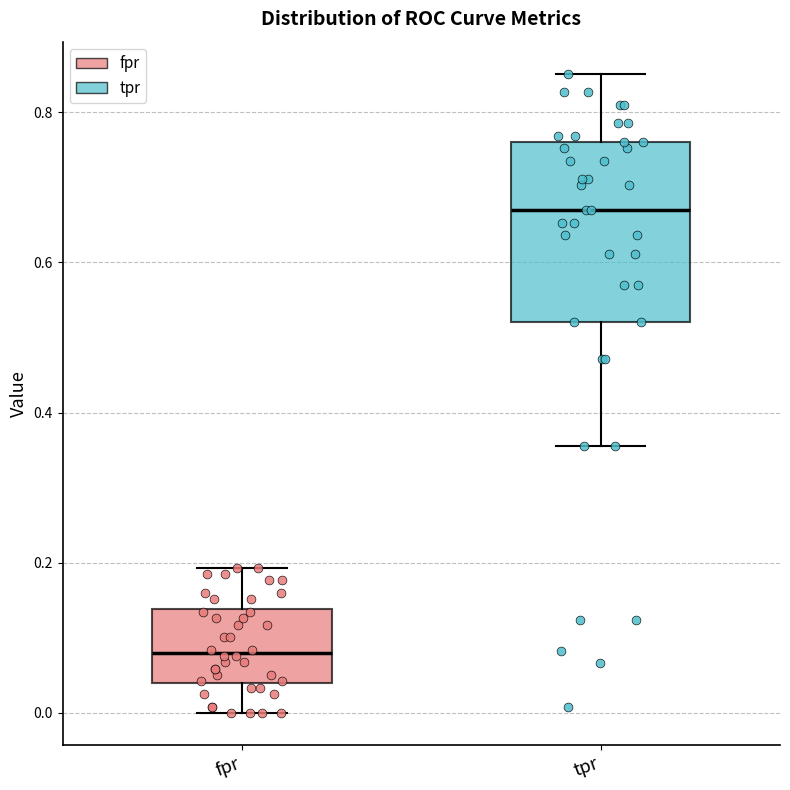

Reading left to right, transcribe this box plot: for each box, give where its median line is, the range the box spans, and where its two whiskers end, as read against the y-axis. The values are not printed on the chart, so give them approximately, as read against the axis.

fpr: median 0.08, box 0.04 to 0.14, whiskers 0.00 to 0.20
tpr: median 0.66, box 0.52 to 0.76, whiskers 0.36 to 0.86